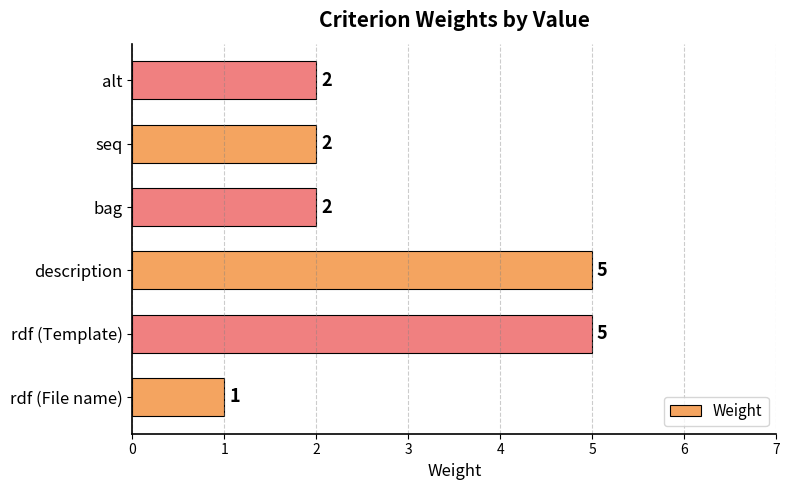

The value at alt is 2. True or false?

True